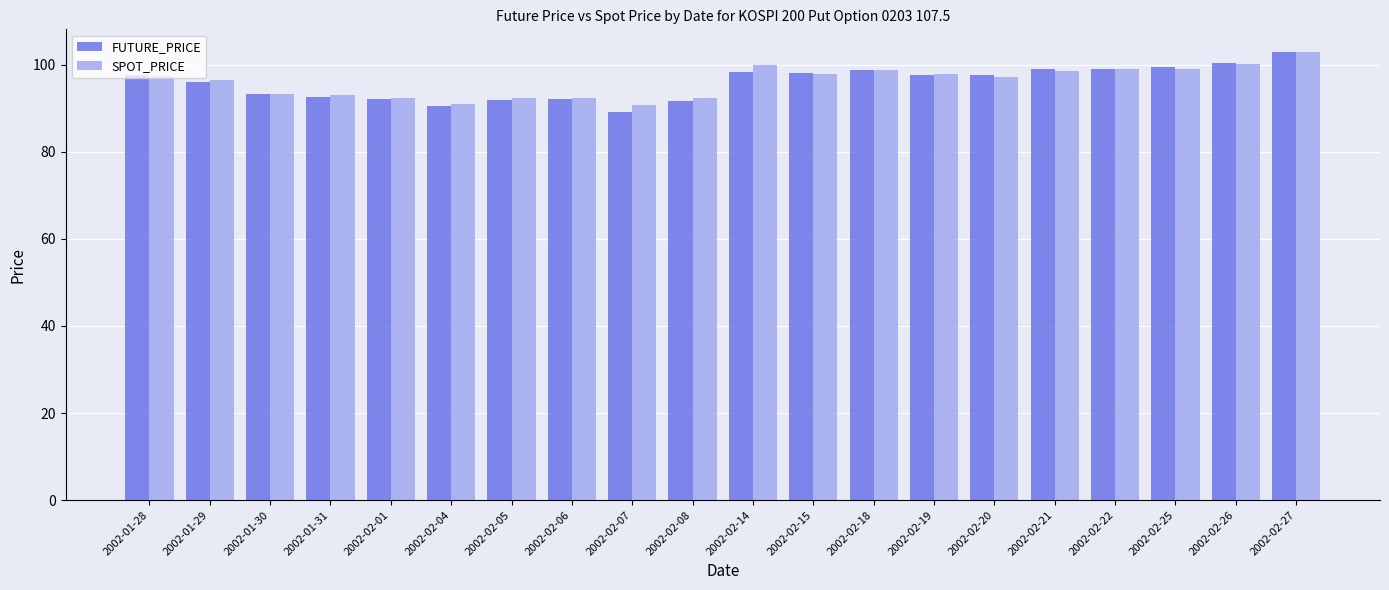

What is the maximum value for FUTURE_PRICE?

103.0